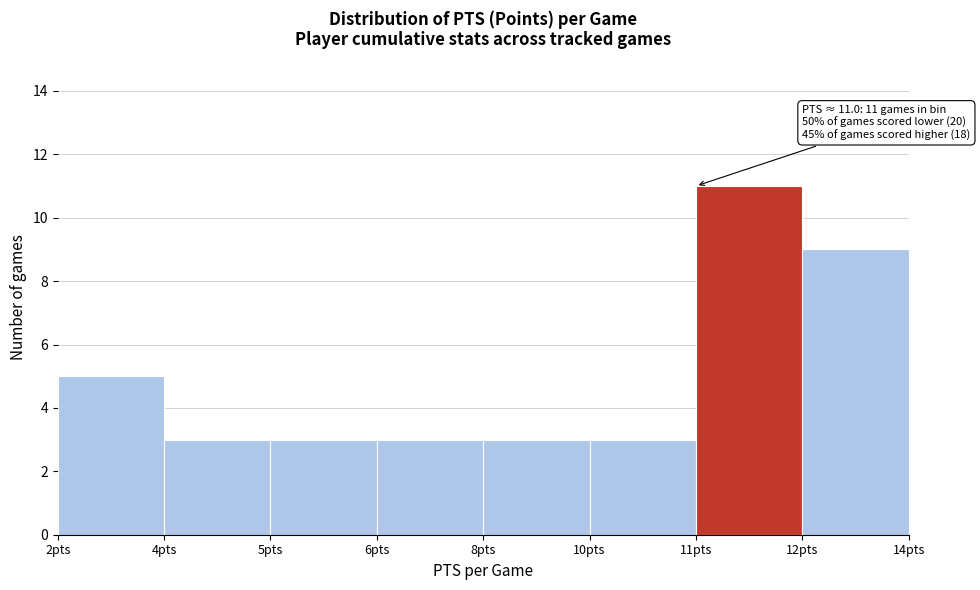

Reading right to left, extract all data points from this chart.

12pts=9	11pts=11	10pts=3	8pts=3	6pts=3	5pts=3	4pts=3	2pts=5